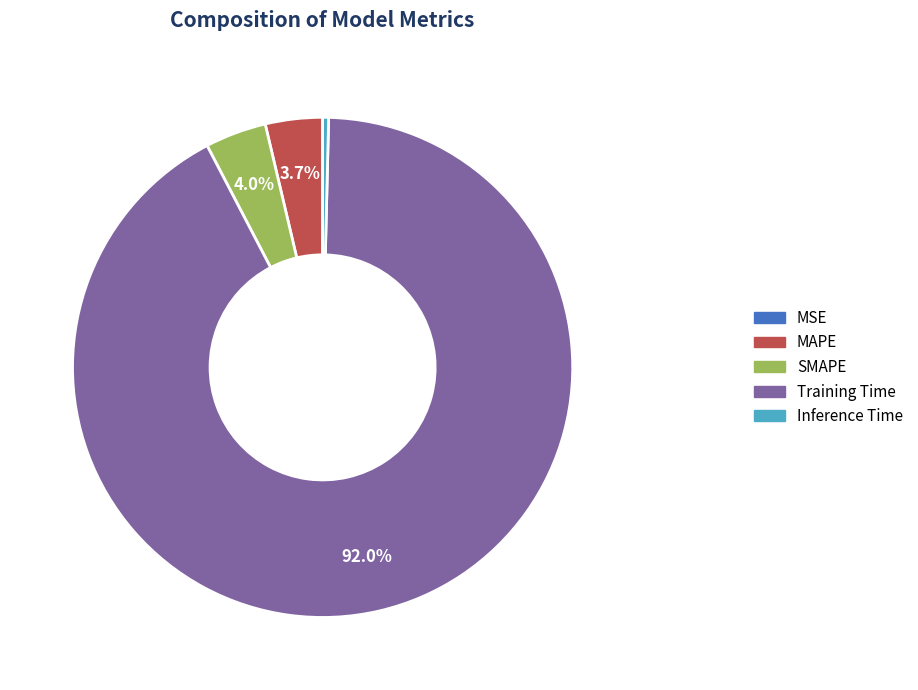

Which slice is the largest?

Training Time